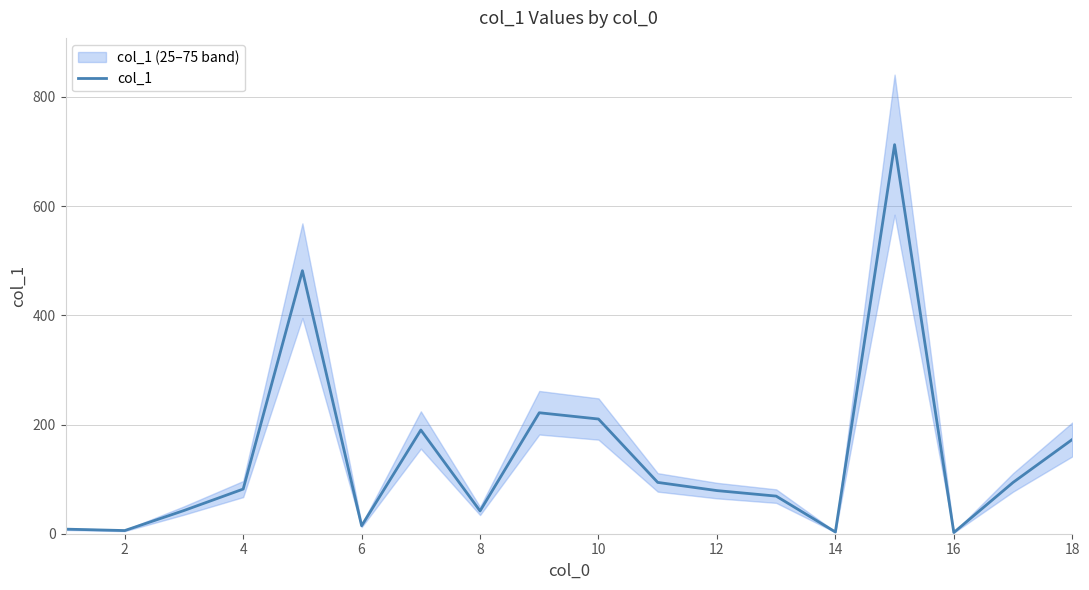

How many data points does each series have?

18